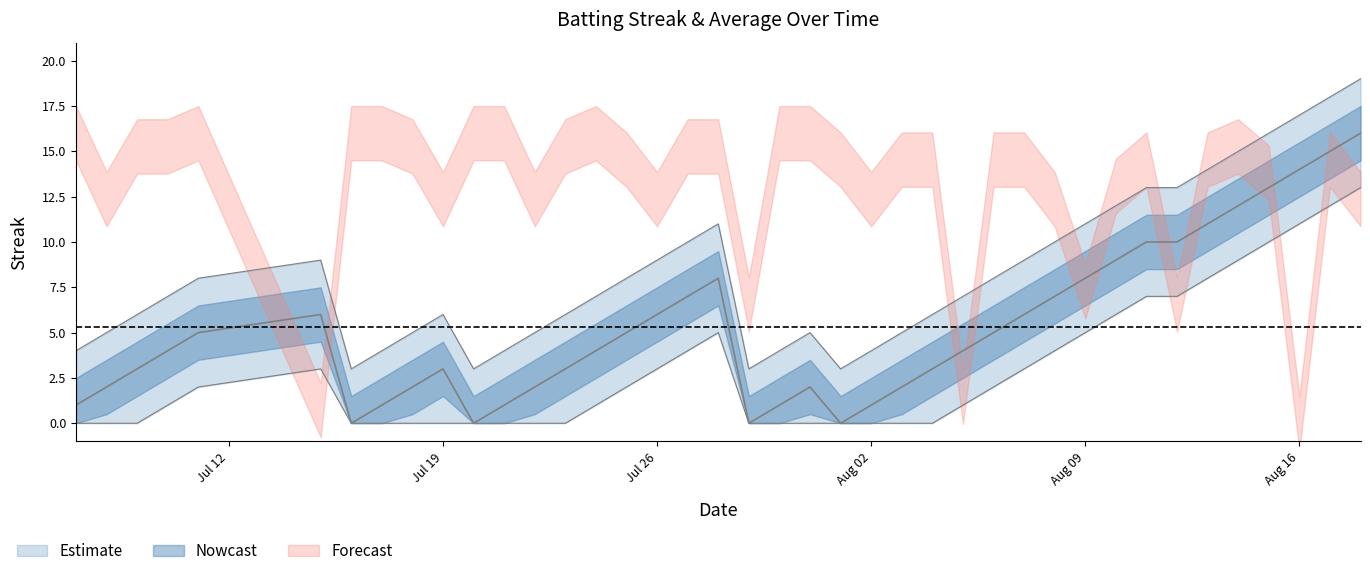

What is the difference between the second highest and minimum values?

15